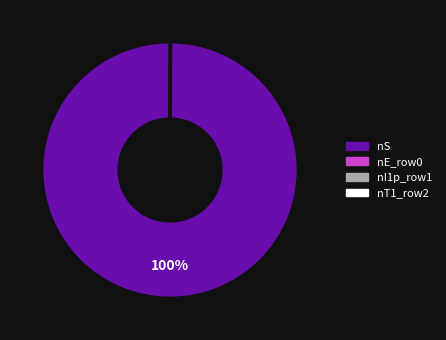

To the nearest percent, what is the average slice percentage?

25%